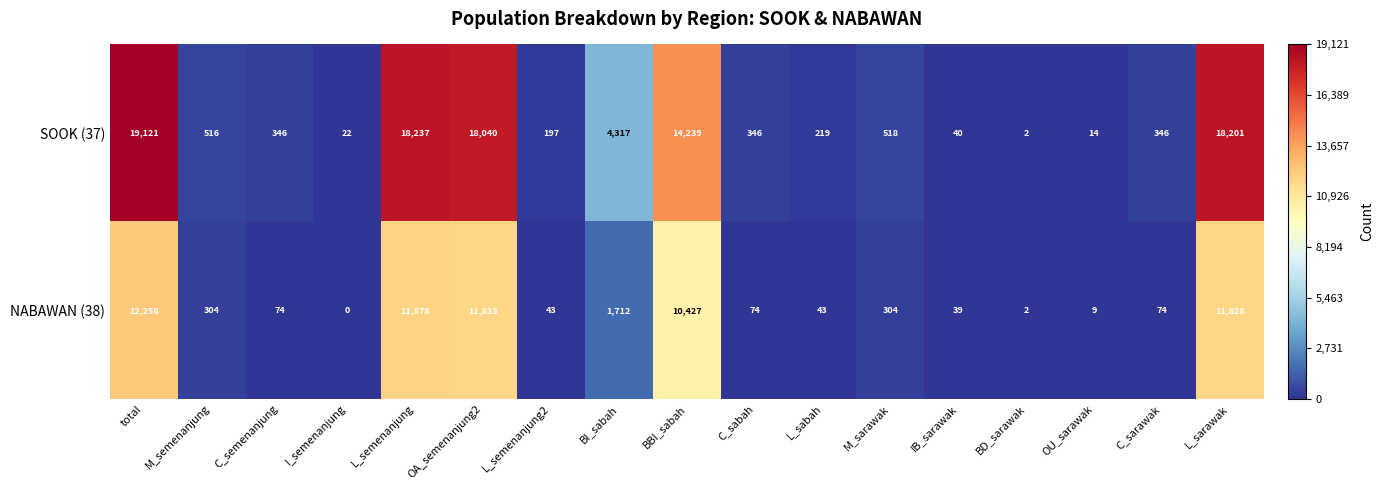

Which series has the widest spread of values?

SOOK (37)